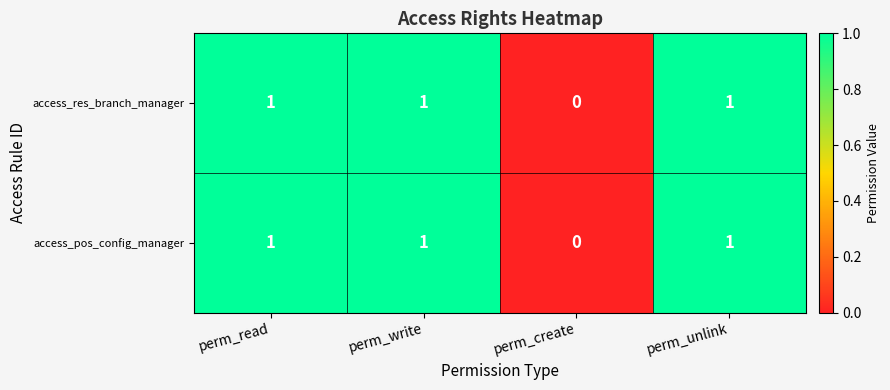

The value of access_res_branch_manager at perm_write is 0. True or false?

False